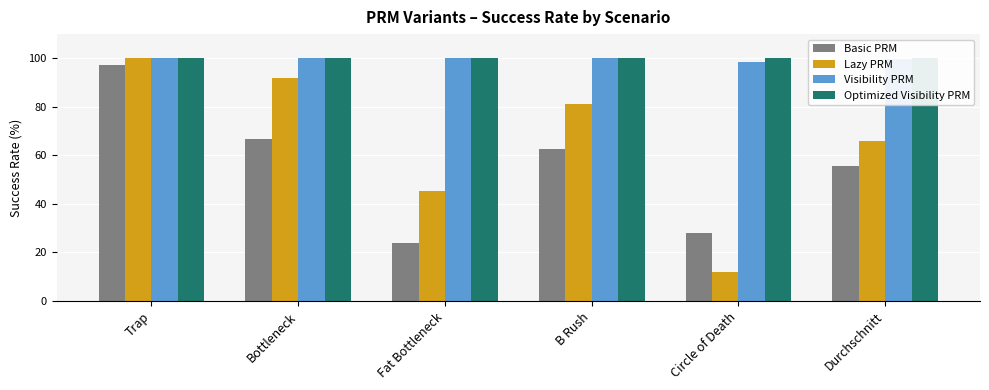

What are all the series names shown in the legend?

Basic PRM, Lazy PRM, Visibility PRM, Optimized Visibility PRM